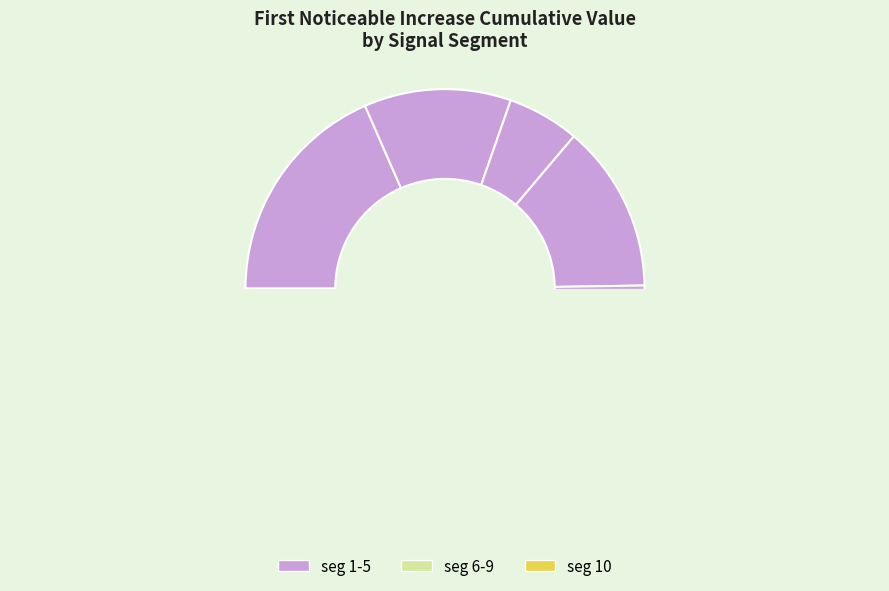

The signal segment 4 slice represents 14% of the pie. True or false?

True